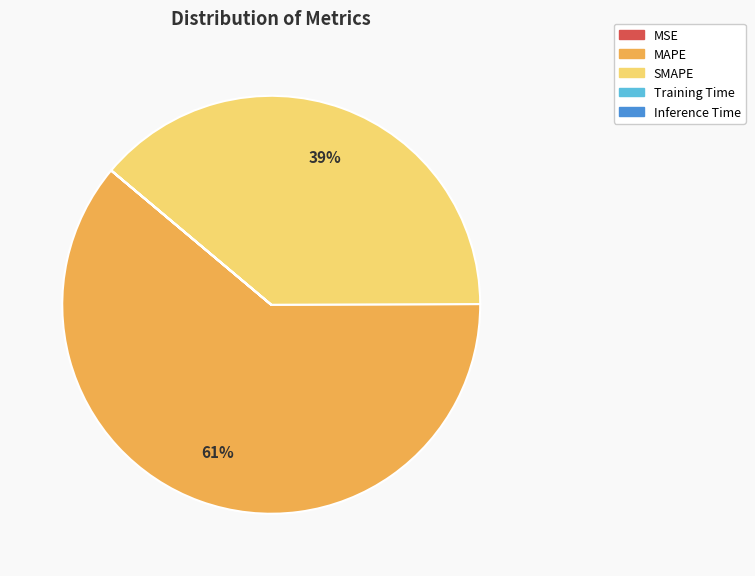

Is SMAPE the majority of the pie?

No